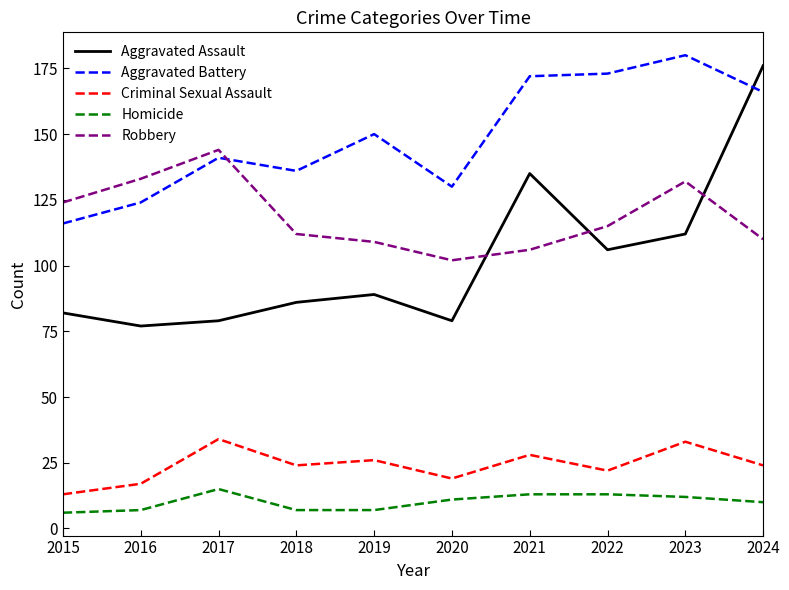

Reading left to right, list all the values displayed in this chart.

Aggravated Assault: 2015=82	2016=77	2017=79	2018=86	2019=89	2020=79	2021=135	2022=106	2023=112	2024=176
Aggravated Battery: 2015=116	2016=124	2017=141	2018=136	2019=150	2020=130	2021=172	2022=173	2023=180	2024=166
Criminal Sexual Assault: 2015=13	2016=17	2017=34	2018=24	2019=26	2020=19	2021=28	2022=22	2023=33	2024=24
Homicide: 2015=6	2016=7	2017=15	2018=7	2019=7	2020=11	2021=13	2022=13	2023=12	2024=10
Robbery: 2015=124	2016=133	2017=144	2018=112	2019=109	2020=102	2021=106	2022=115	2023=132	2024=110